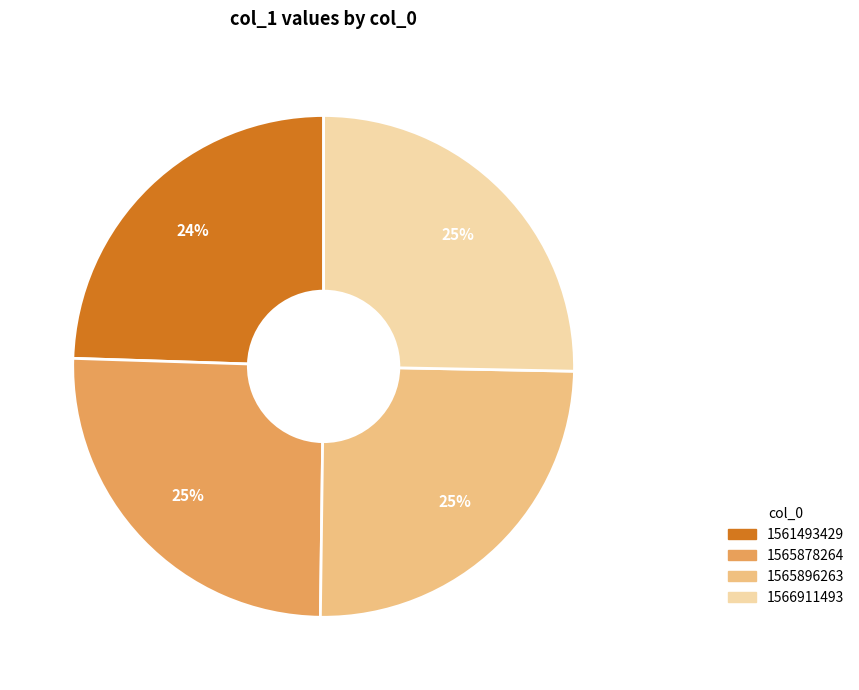

What is the ratio of the value at 1561493429 to the value at 1565896263?

1.0